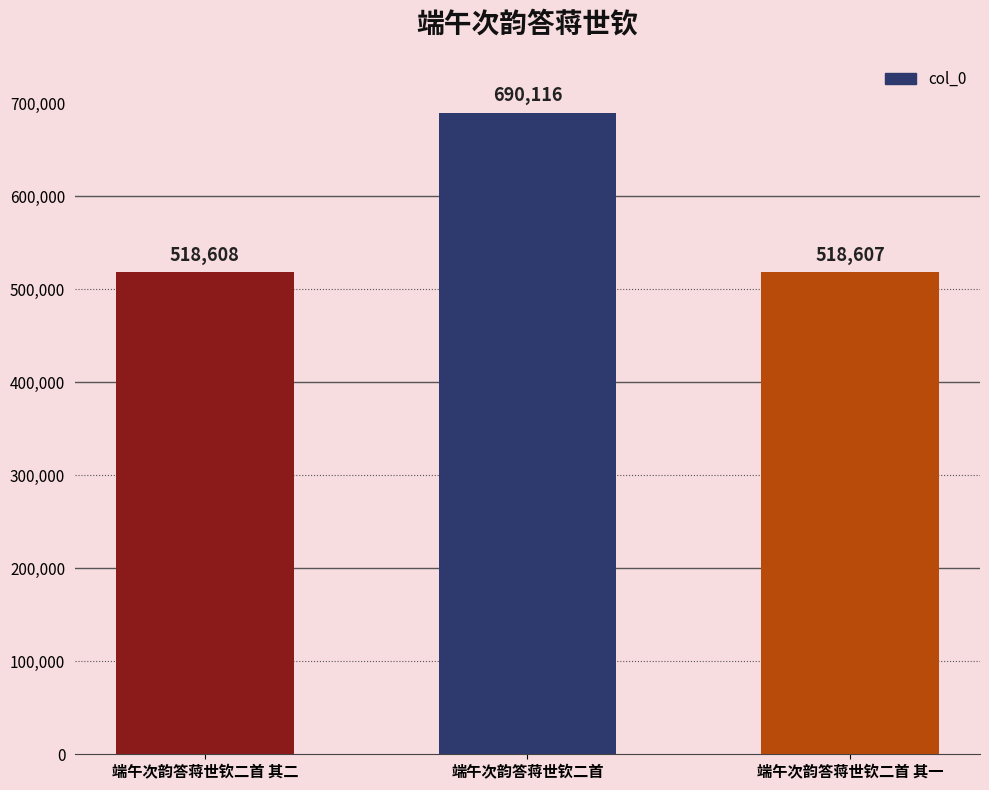

What is the sum of all values?

1727331